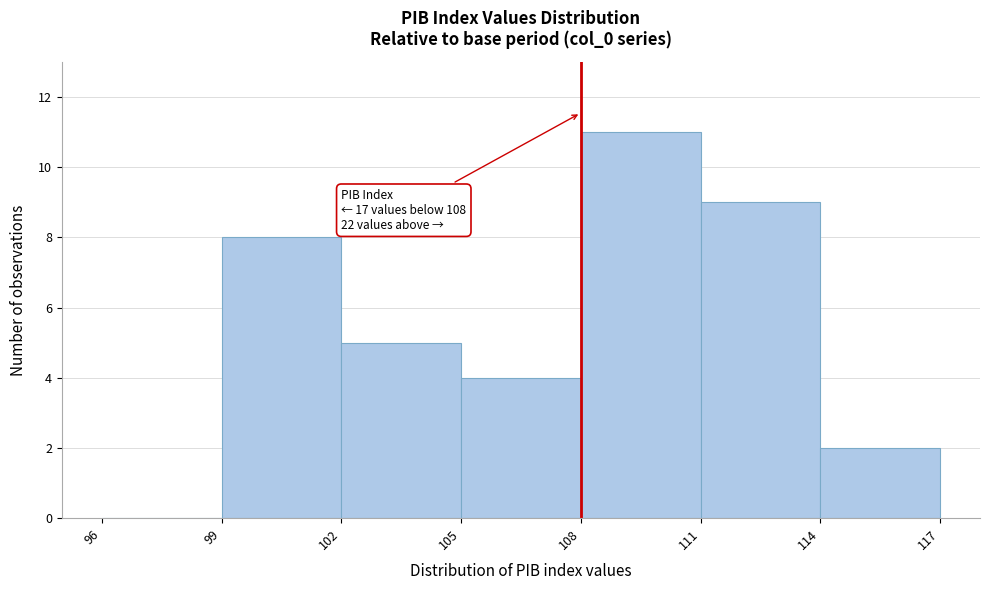

Over which range of the x-axis is the bar tallest?

108 to 111